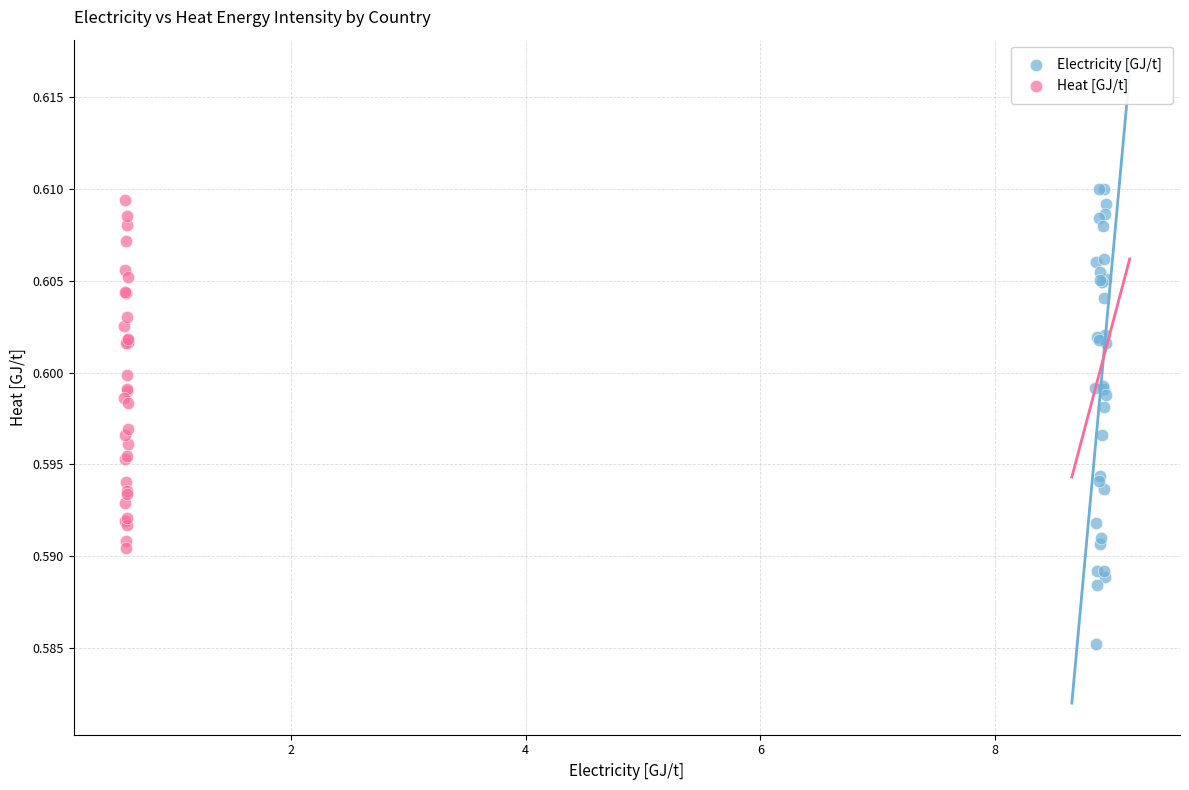

Which series has the largest Y range (max minus min)?

Electricity [GJ/t]